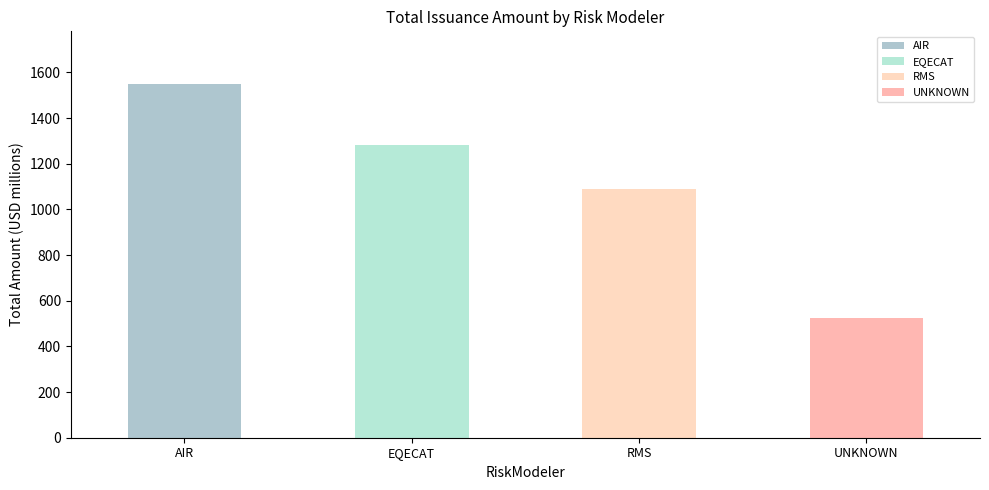

List the series in order of their peak value, lowest first.

UNKNOWN, RMS, EQECAT, AIR